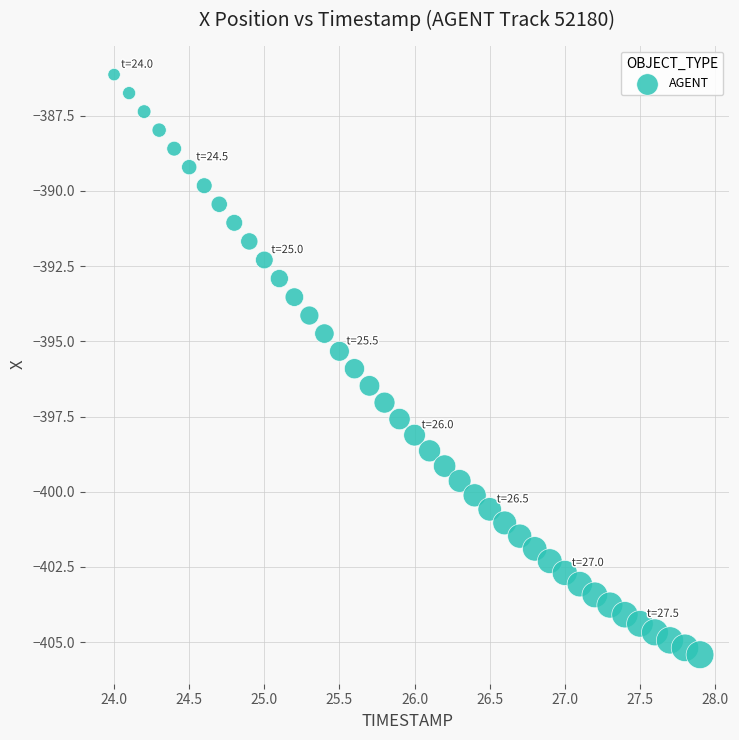

Count the number of points in this scatter plot.

40